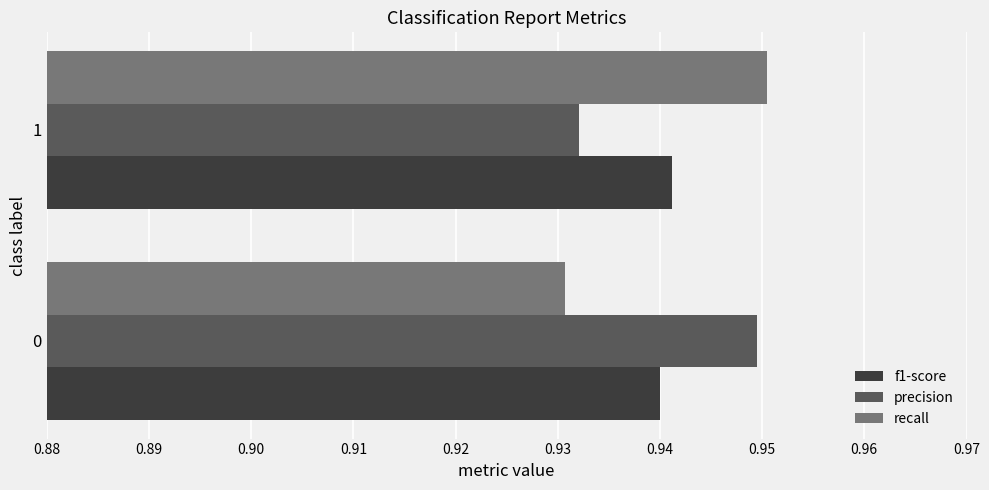

Rank the series at 0 from lowest to highest value.

recall, f1-score, precision